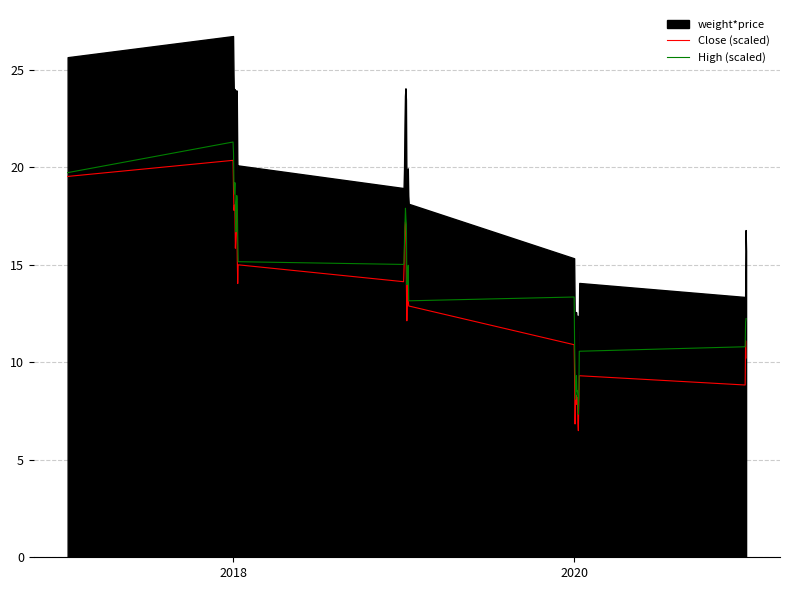

True or false: Close (scaled) and High (scaled) intersect in this chart.

False